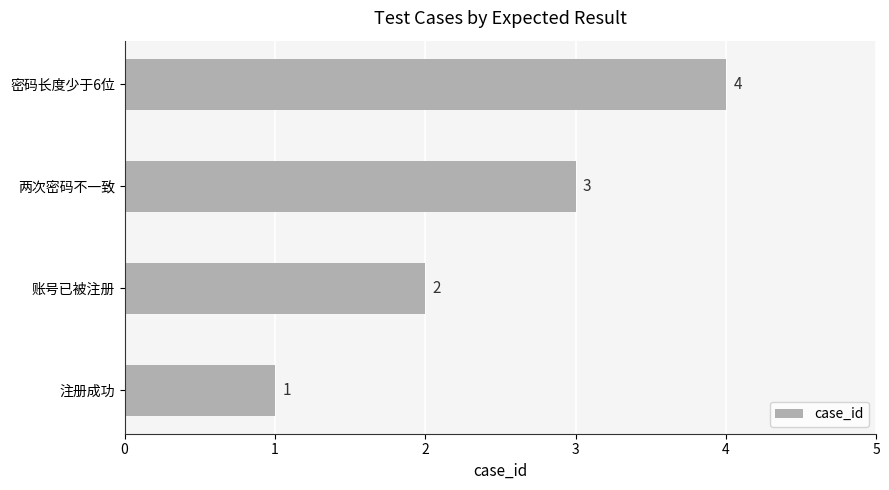

Rank the categories by value from highest to lowest.

密码长度少于6位, 两次密码不一致, 账号已被注册, 注册成功